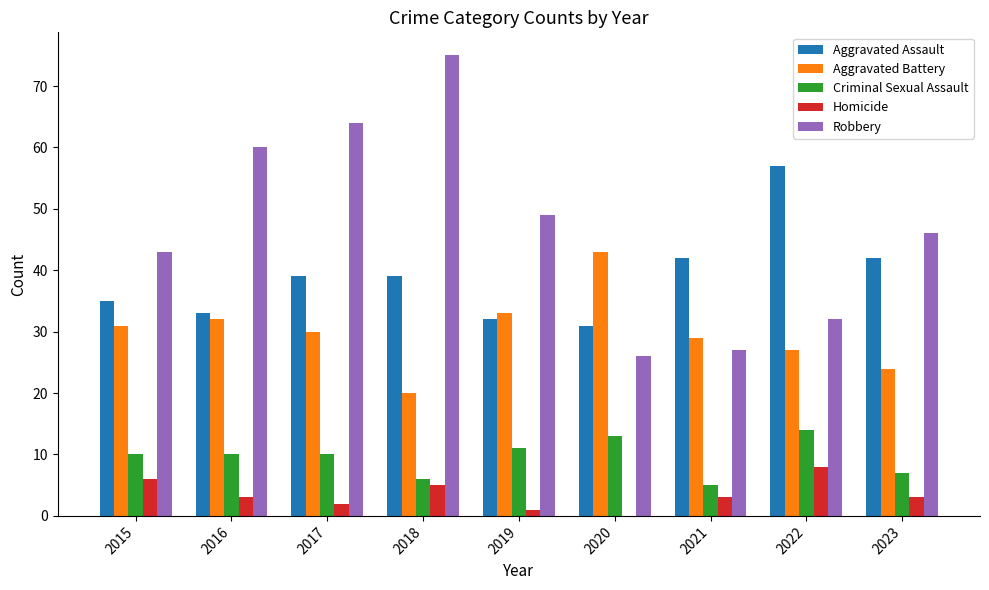

Are the bars horizontal?

No